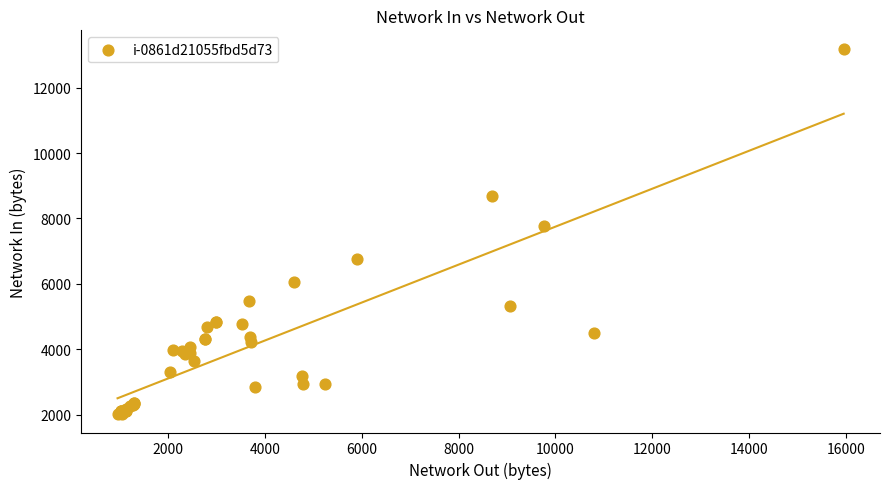

What Y value in the scatter plot is closest to 7603?

7764